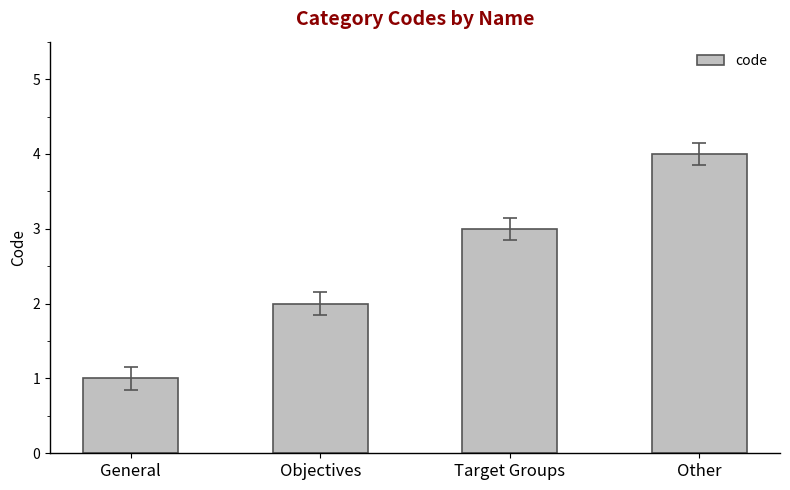

At which label is the value closest to 2?

Objectives